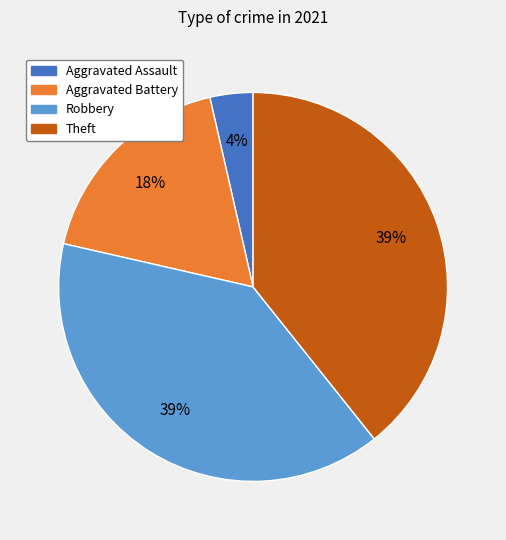

Is there any slice that represents more than half of the pie?

No